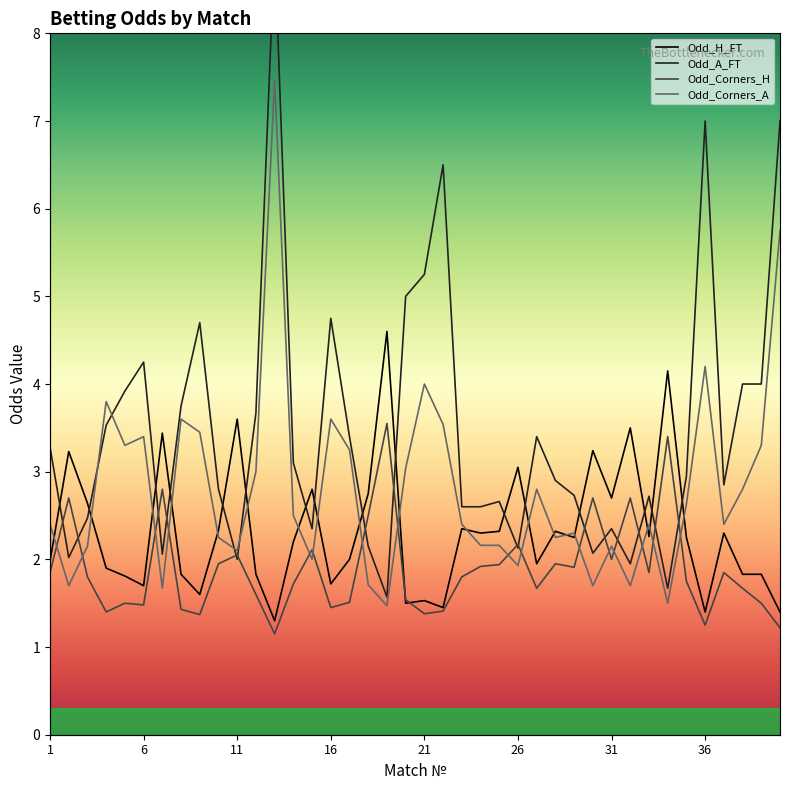

Which series has the largest total across all categories?

Odd_A_FT